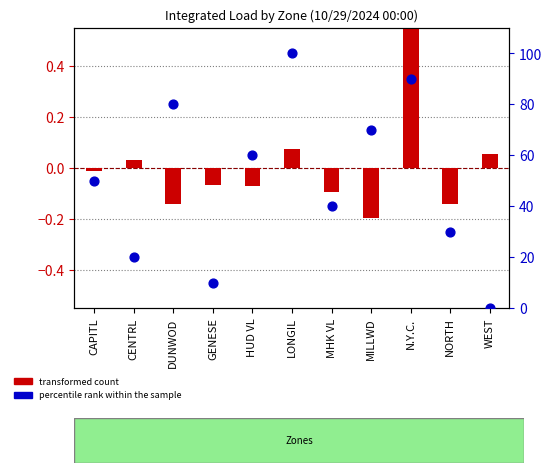

Which series has the largest total across all categories?

percentile rank within the sample